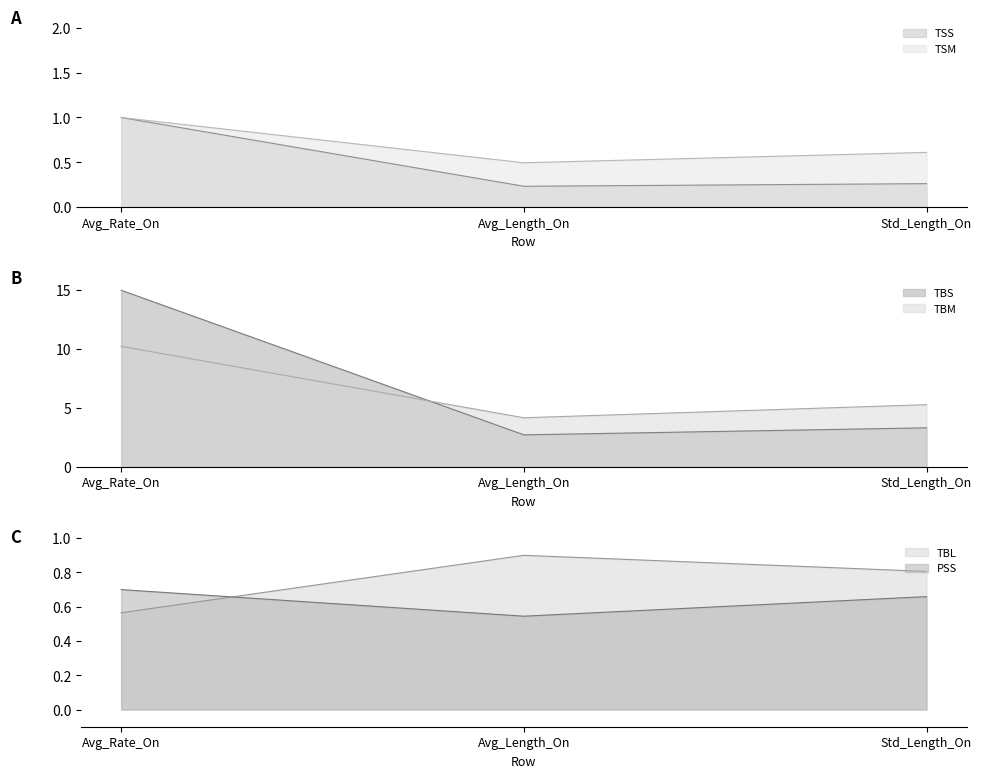

What are all the series names shown in the legend?

TSS, TSM, TBS, TBM, TBL, PSS